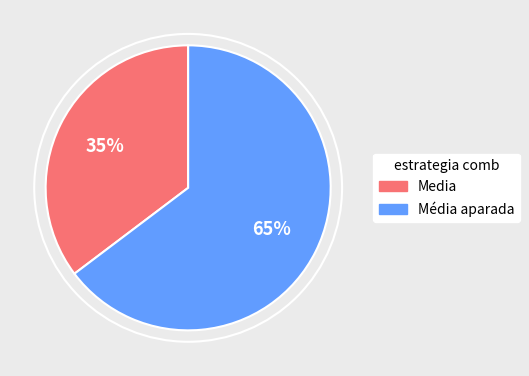

Which slice represents more than half of the pie?

Média aparada